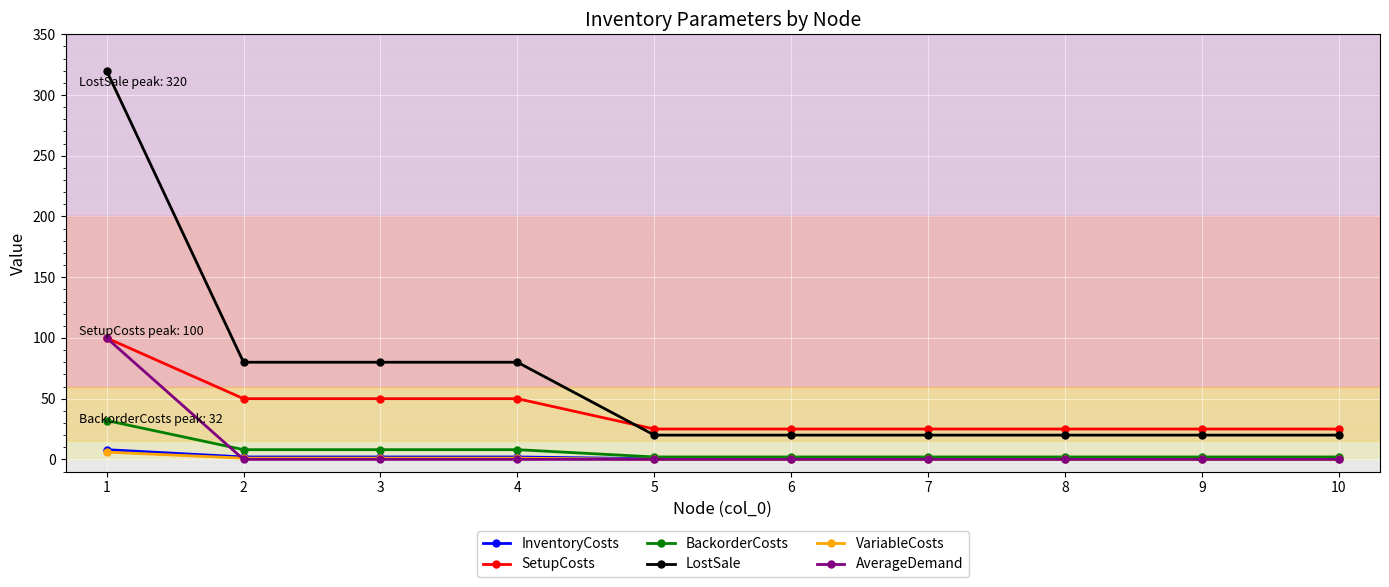

How many series are shown in this chart?

6